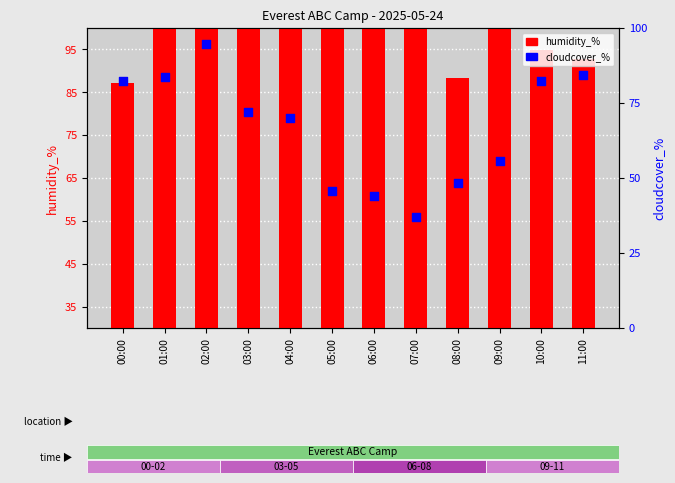

Which series has the widest spread of Y values?

cloudcover_%